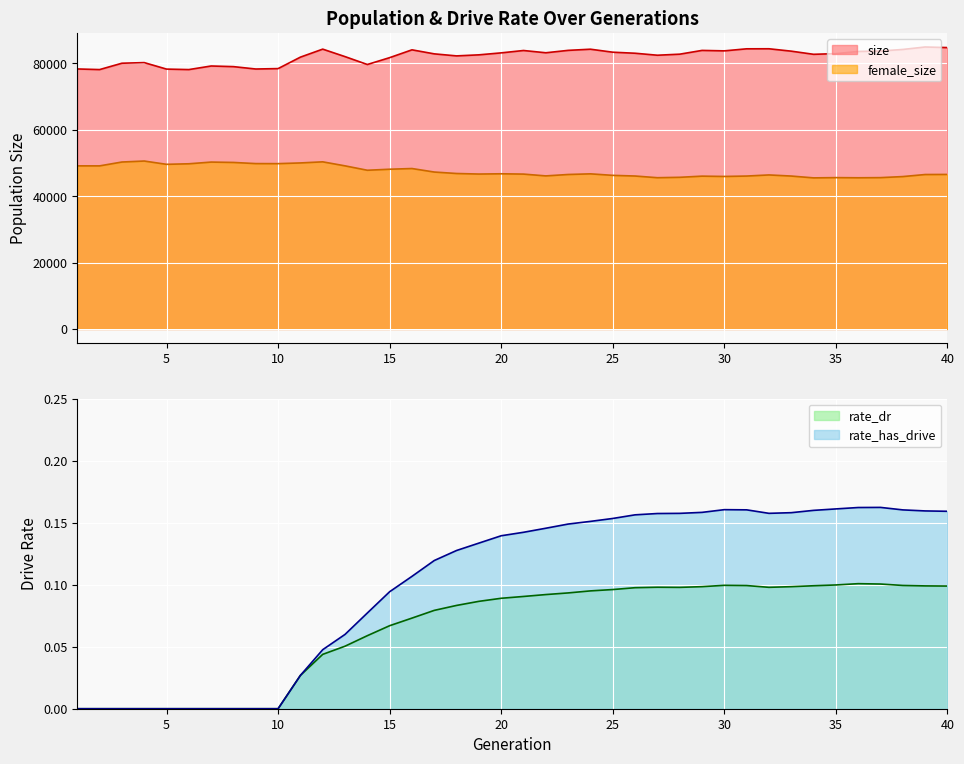

Which has a higher value, 34 or 1?

34